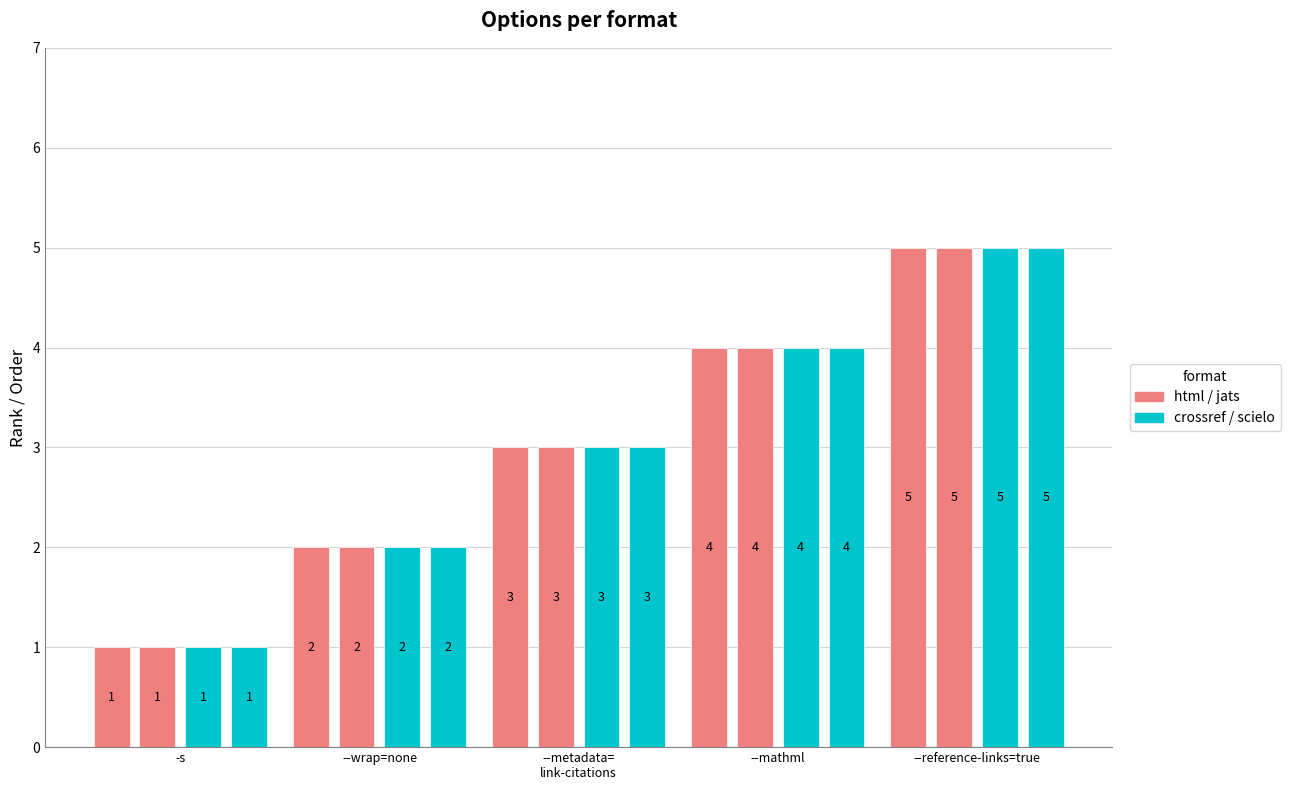

Reading left to right, list all the values displayed in this chart.

html: -s=1	--wrap=none=2	--metadata=
link-citations=3	--mathml=4	--reference-links=true=5
jats: -s=1	--wrap=none=2	--metadata=
link-citations=3	--mathml=4	--reference-links=true=5
crossref: -s=1	--wrap=none=2	--metadata=
link-citations=3	--mathml=4	--reference-links=true=5
scielo: -s=1	--wrap=none=2	--metadata=
link-citations=3	--mathml=4	--reference-links=true=5